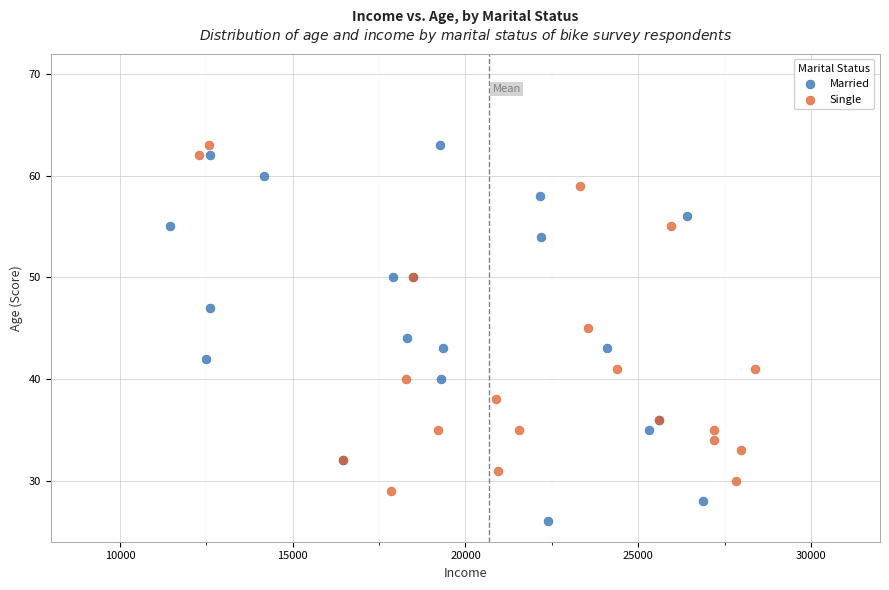

Which series reaches the minimum Y coordinate?

Married